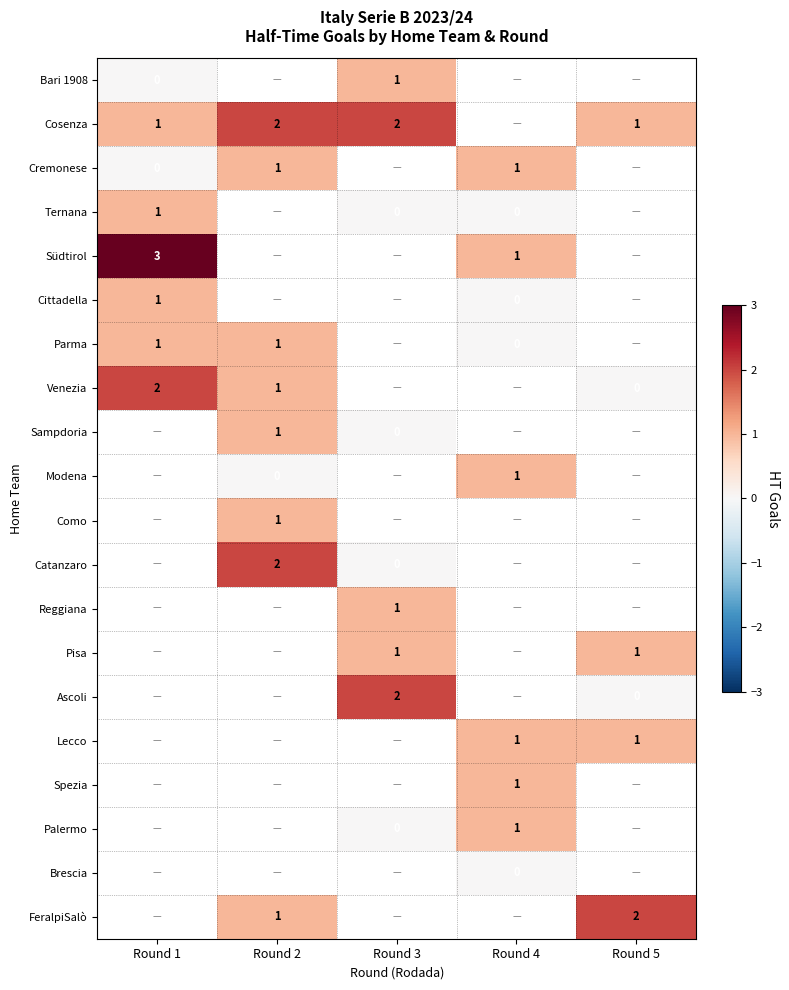

Is it true that Südtirol equals 3 at Round 1?

True